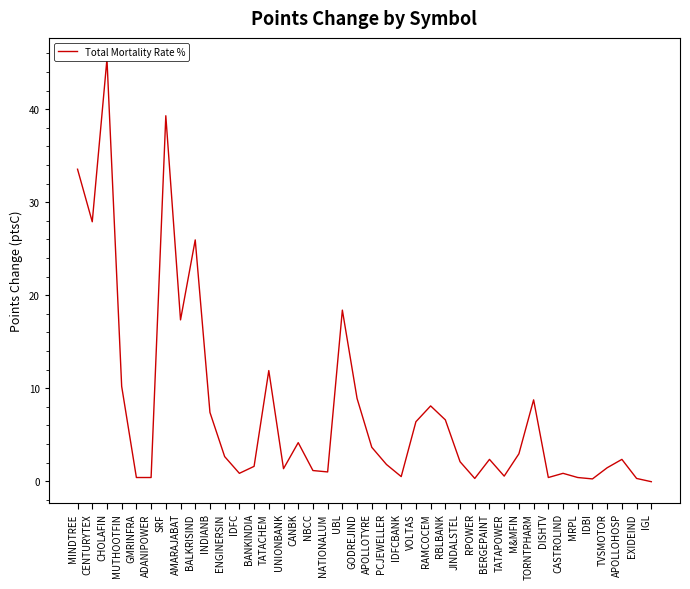

What is the value of the 16th point from the left?

4.2